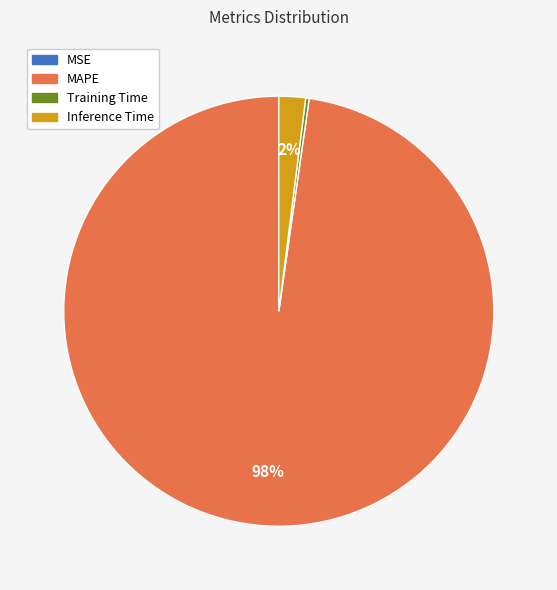

Does any single category account for the majority?

Yes